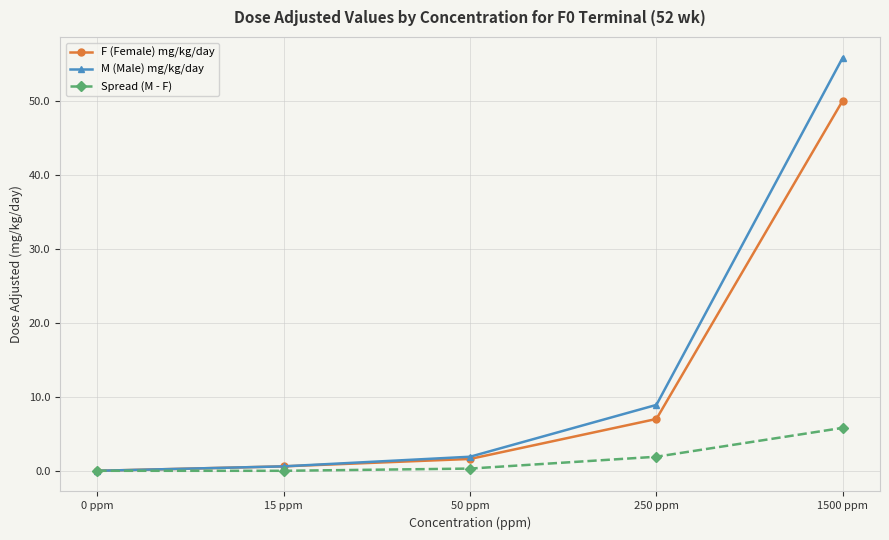

Reading left to right, extract all data points from this chart.

F (Female) mg/kg/day: 0.0	0.6	1.6	7.0	50.0
M (Male) mg/kg/day: 0.0	0.6	1.9	8.9	55.8
Spread (M - F): 0.0	0.0	0.3	1.9	5.8